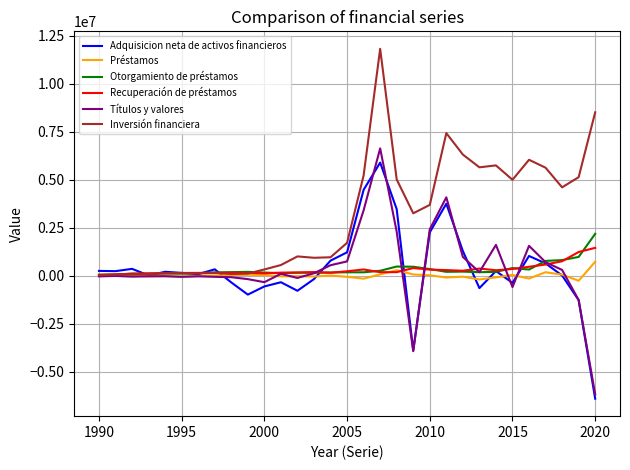

What is the highest value of the Otorgamiento de préstamos series?

2185090